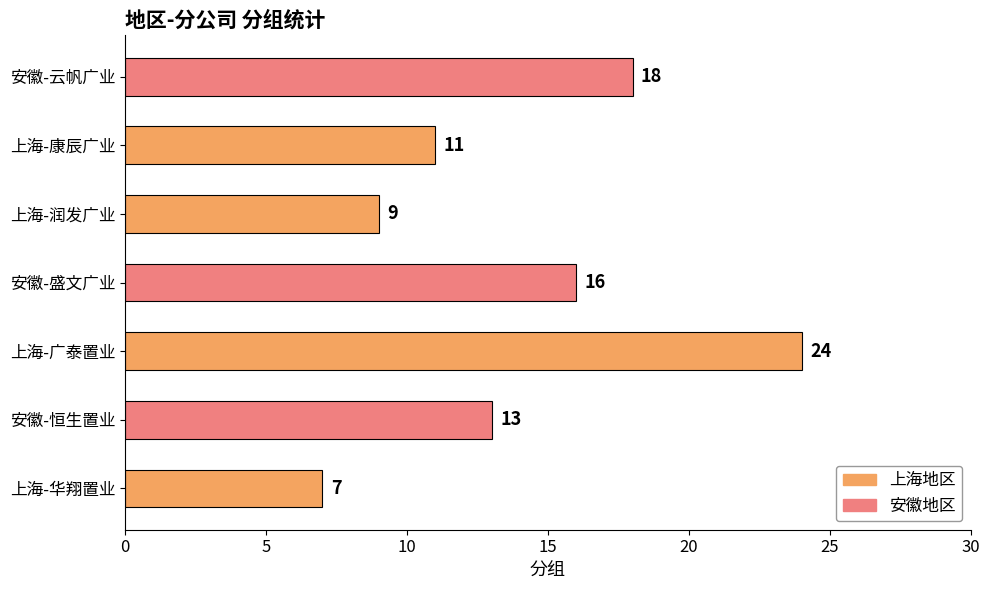

What is the maximum value shown in the chart?

24